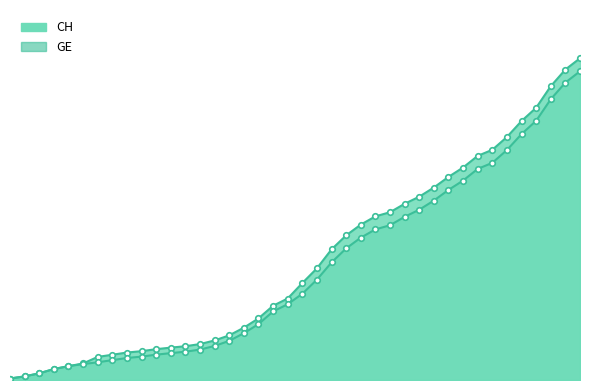

How many values in the GE series are below 4248?

20